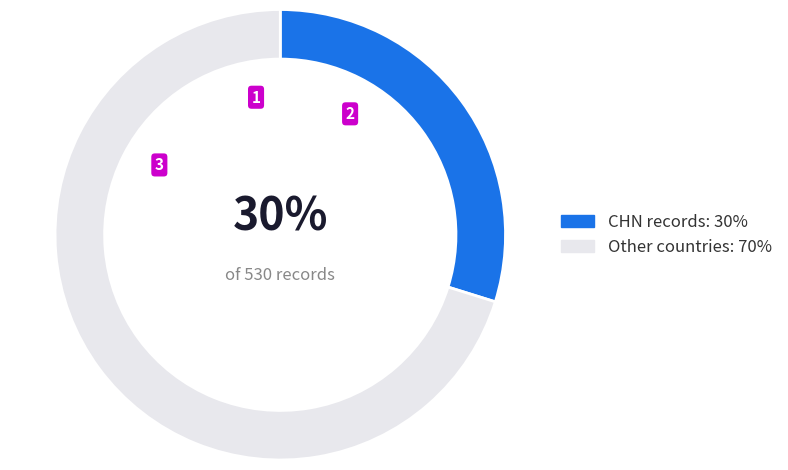

To the nearest percent, what portion does CHN records: 30% represent?

30%